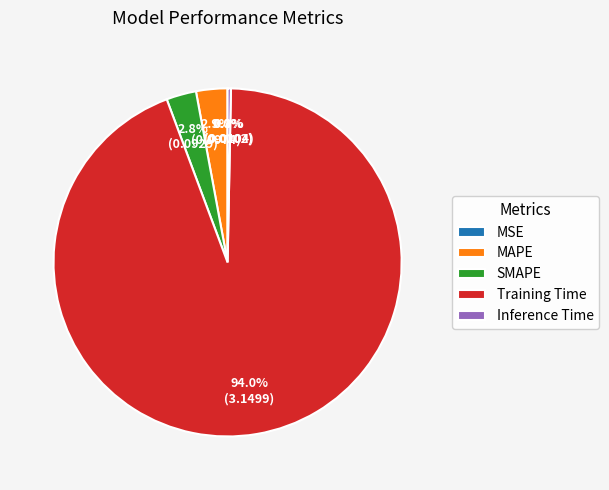

To the nearest percent, what percentage of the pie is MAPE?

3%